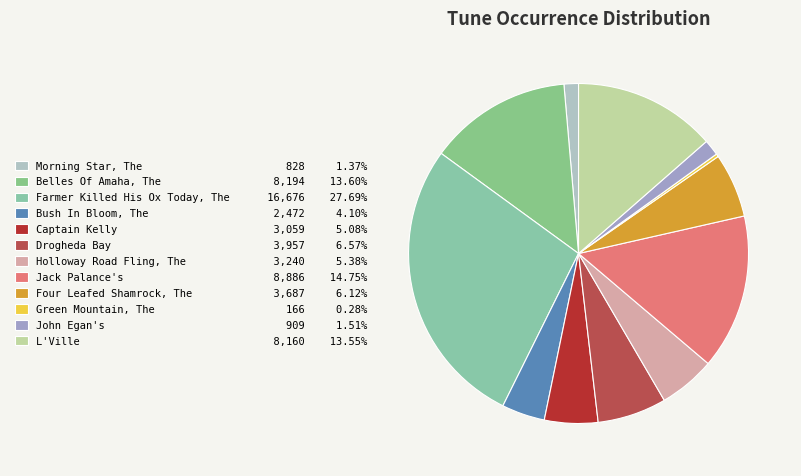

Is it true that Jack Palance's is 15% of the pie?

True